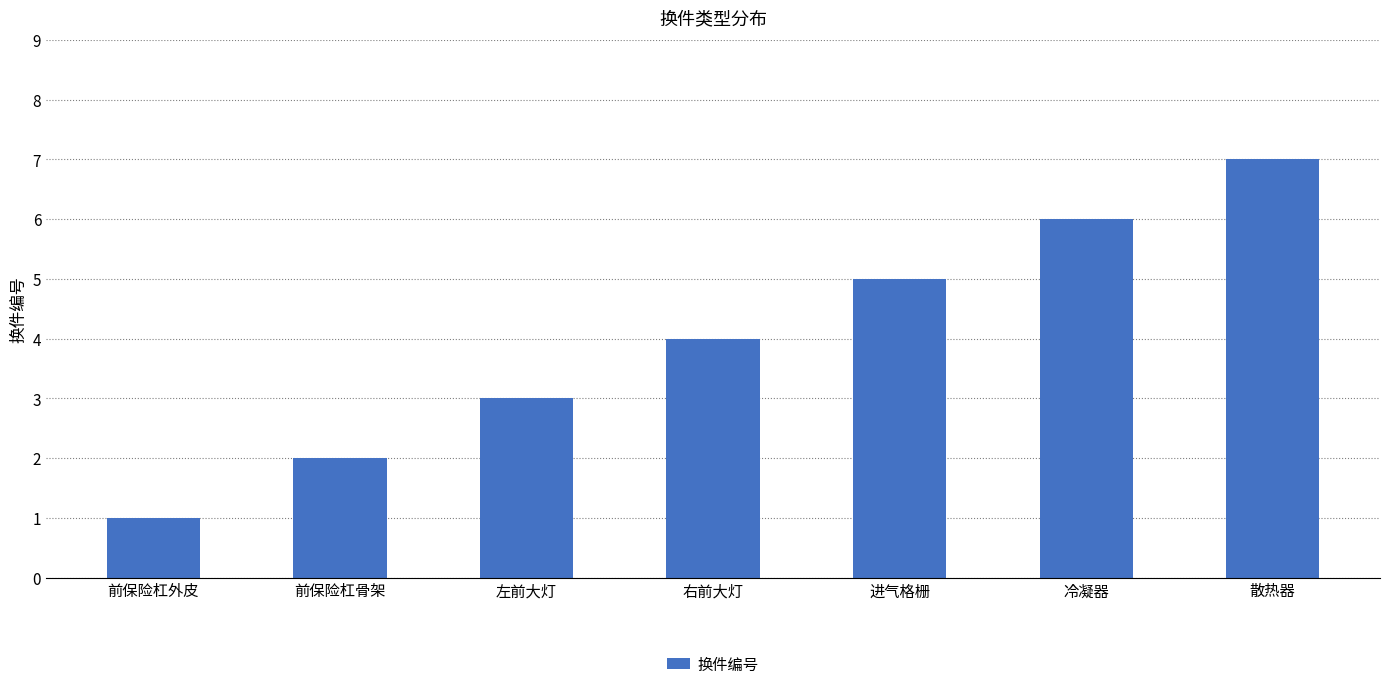

What is the label of the 5th bar from the right?

左前大灯